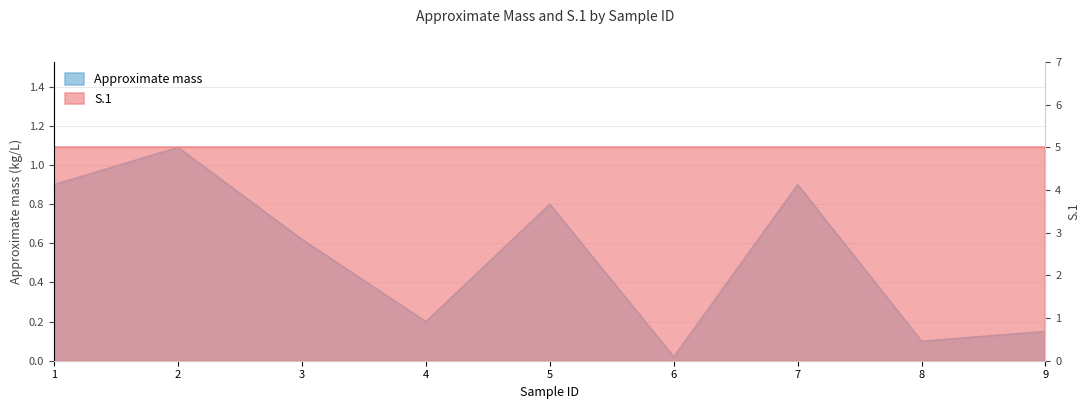

Rank the categories by value from highest to lowest.

2, 1, 7, 5, 3, 4, 9, 8, 6